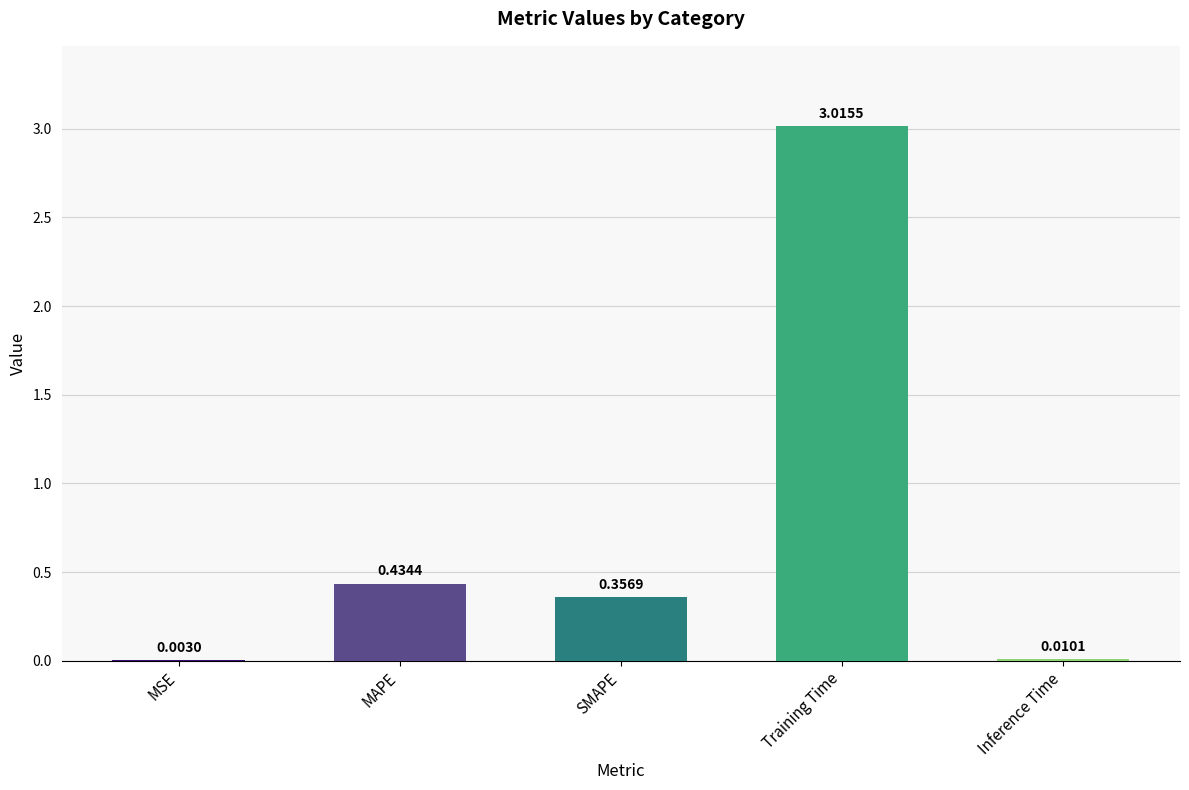

What is the change in value from MSE to Training Time?

+3.0